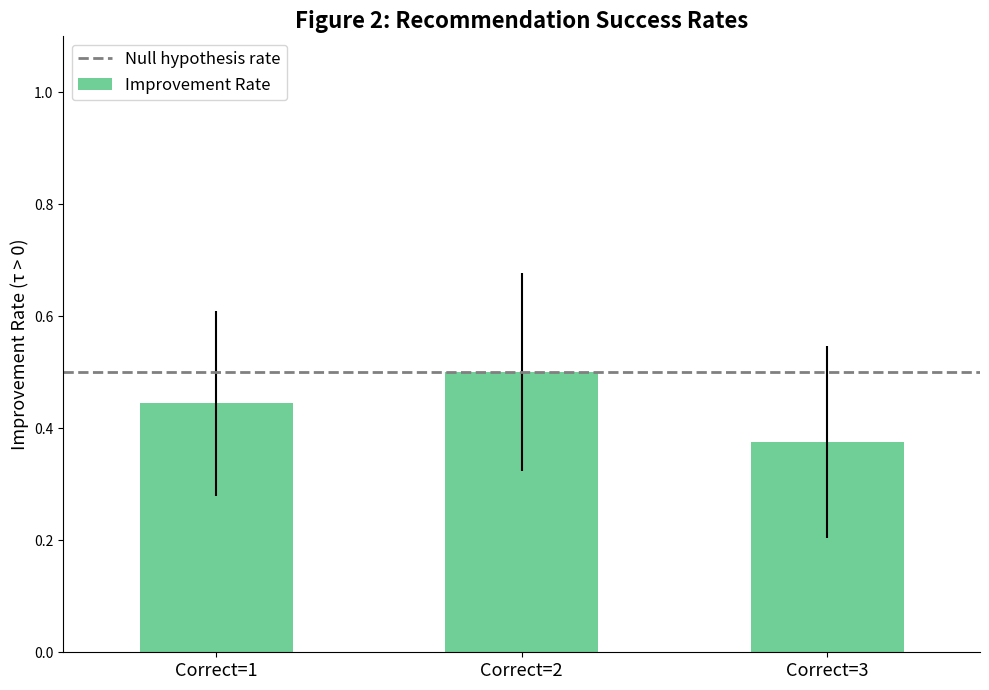

Where is the data nearest to the value 0?

Correct=3